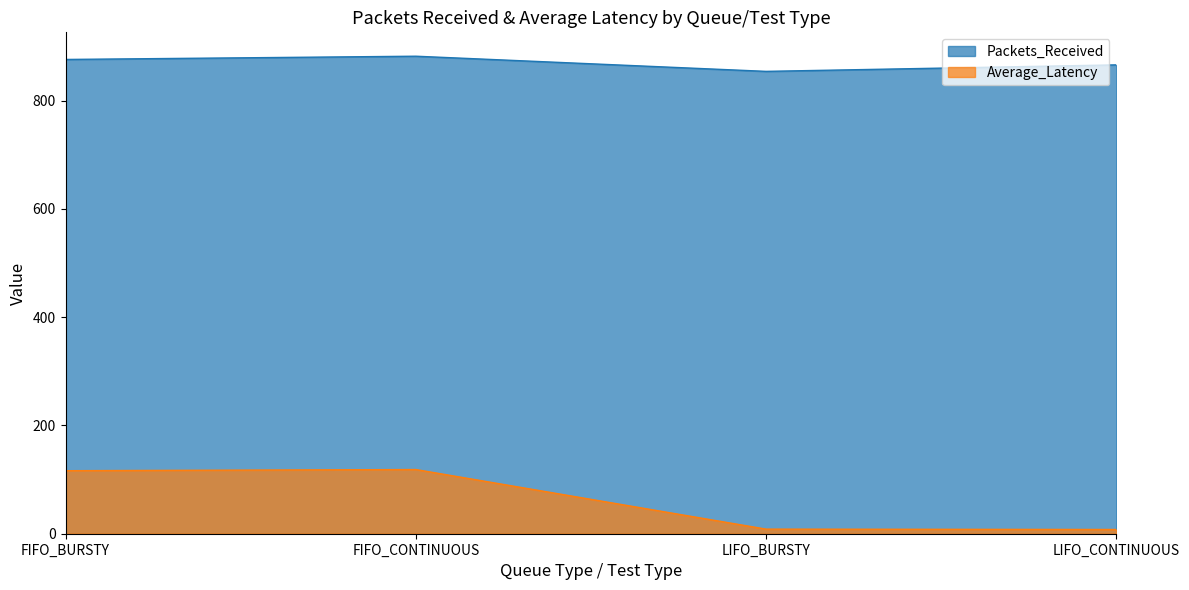

Does the chart have visible grid lines?

No